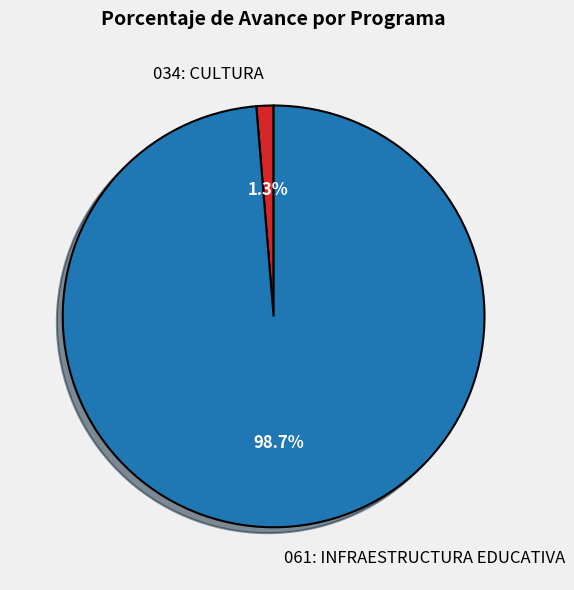

Rank the categories by value from highest to lowest.

061: INFRAESTRUCTURA EDUCATIVA, 034: CULTURA